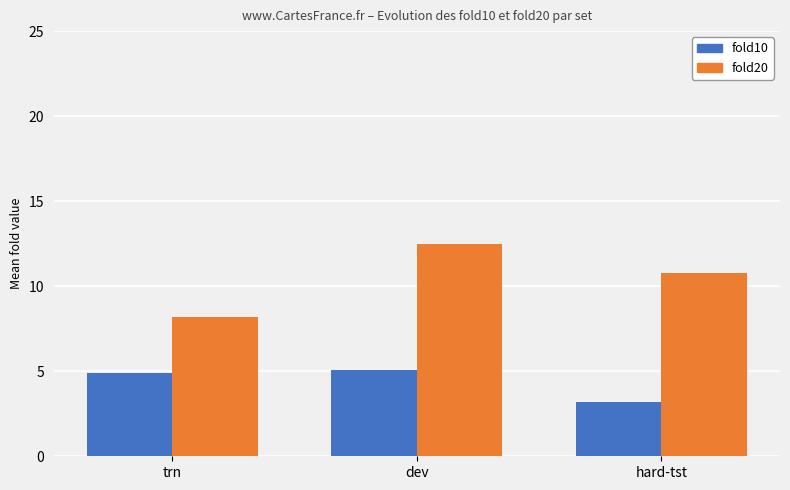

True or false: fold10 has a value of 5.7 at hard-tst.

False